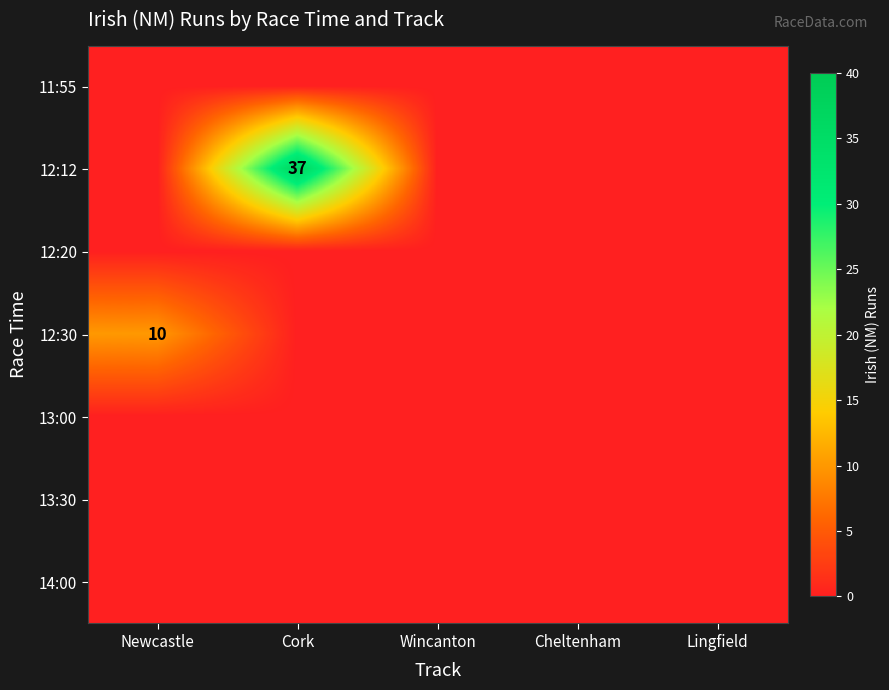

The 12:12 series shows 0 at Lingfield. True or false?

True